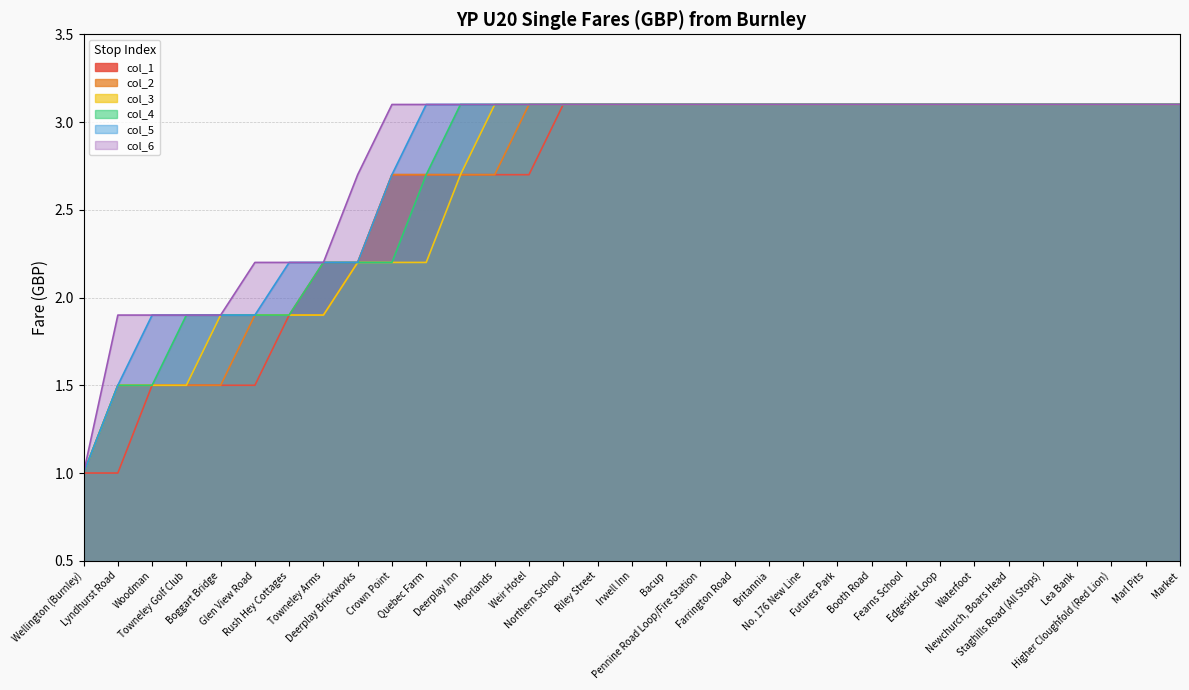

How many series are shown in this chart?

6